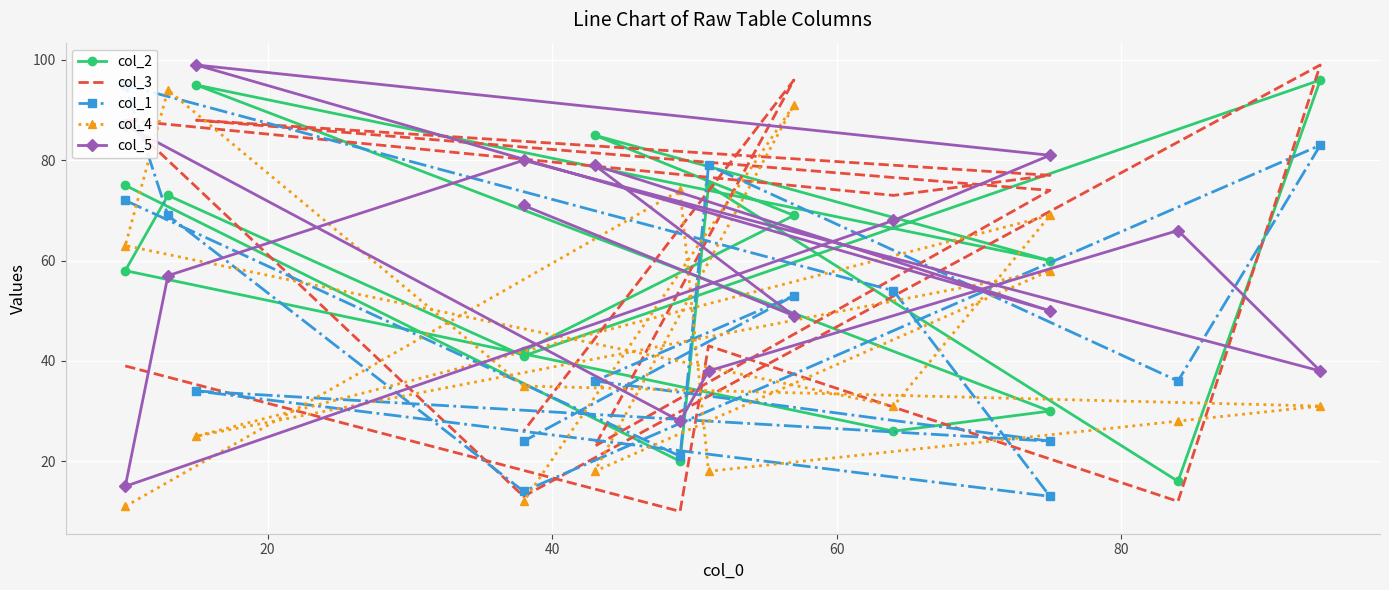

How many values in the col_4 series are below 31?

6